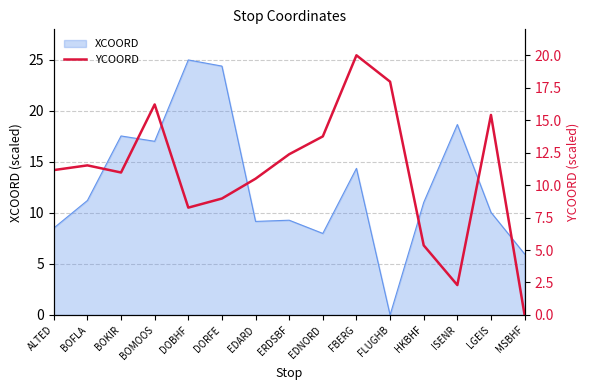

Reading right to left, list all the values displayed in this chart.

MSBHF=0.0	LGEIS=15.4	ISENR=2.3	HKBHF=5.4	FLUGHB=18.0	FBERG=20.0	EDNORD=13.8	ERDSBF=12.4	EDARD=10.5	DORFE=9.0	DOBHF=8.3	BOMOOS=16.2	BOKIR=11.0	BOFLA=11.5	ALTED=11.2